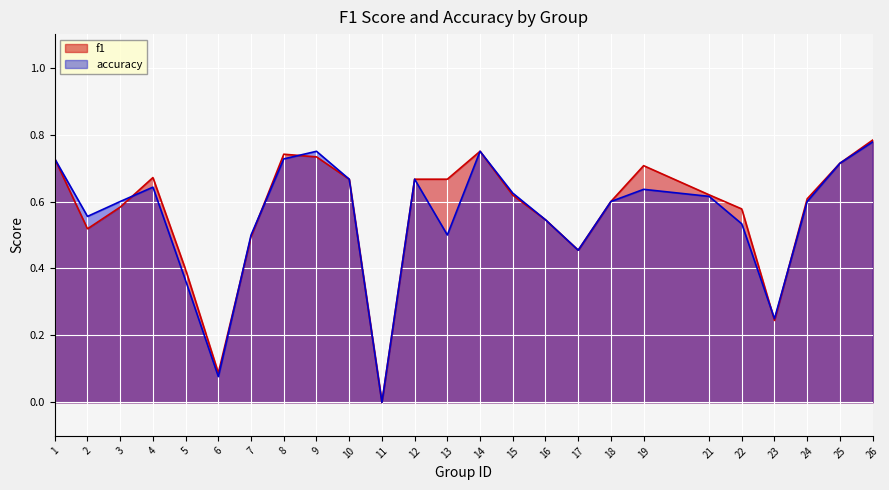

What is the difference between the accuracy values at 26 and 21?

0.2